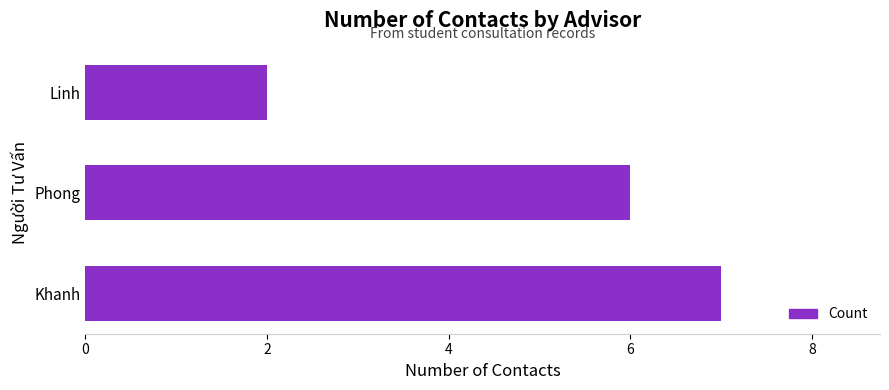

Rank the categories by value from lowest to highest.

Linh, Phong, Khanh